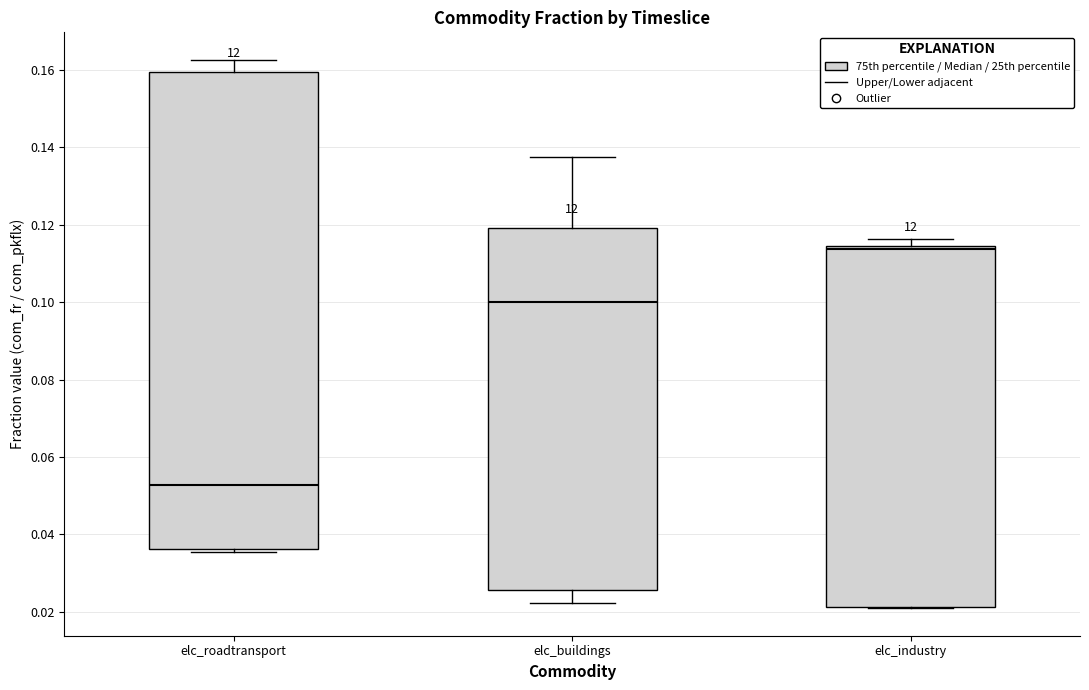

Where is the lower edge of the box for elc_buildings on the y-axis? The values are not printed on the chart, so give them approximately, as read against the axis.

0.026